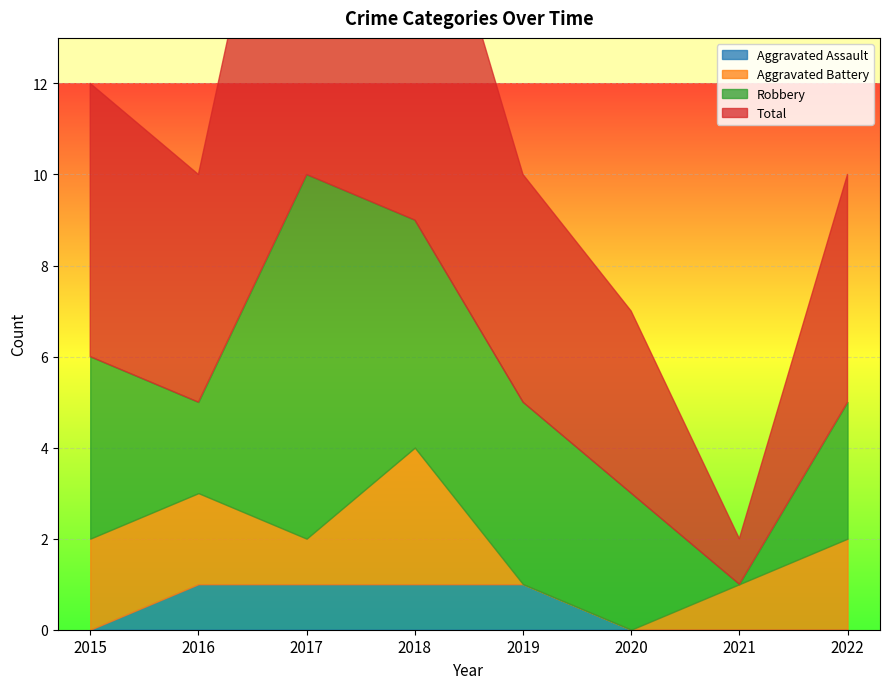

Rank the categories by Robbery value from highest to lowest.

2017, 2018, 2015, 2019, 2020, 2022, 2016, 2021